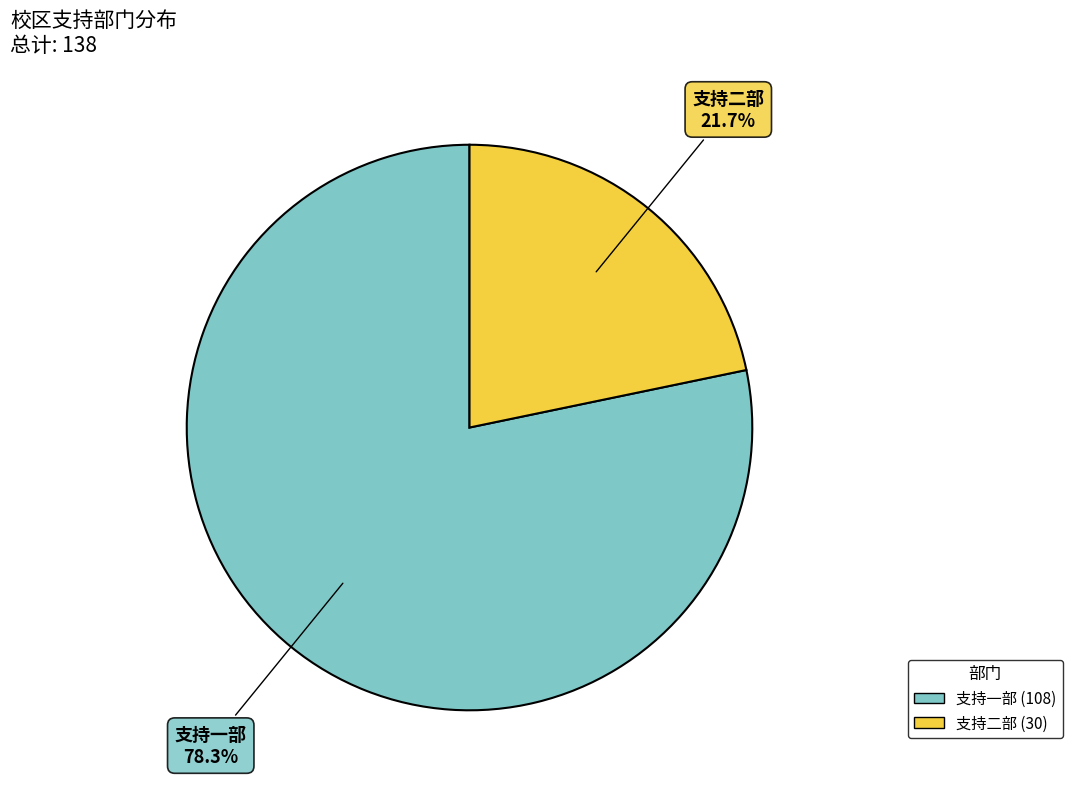

True or false: 支持二部 accounts for 22% of the total.

True